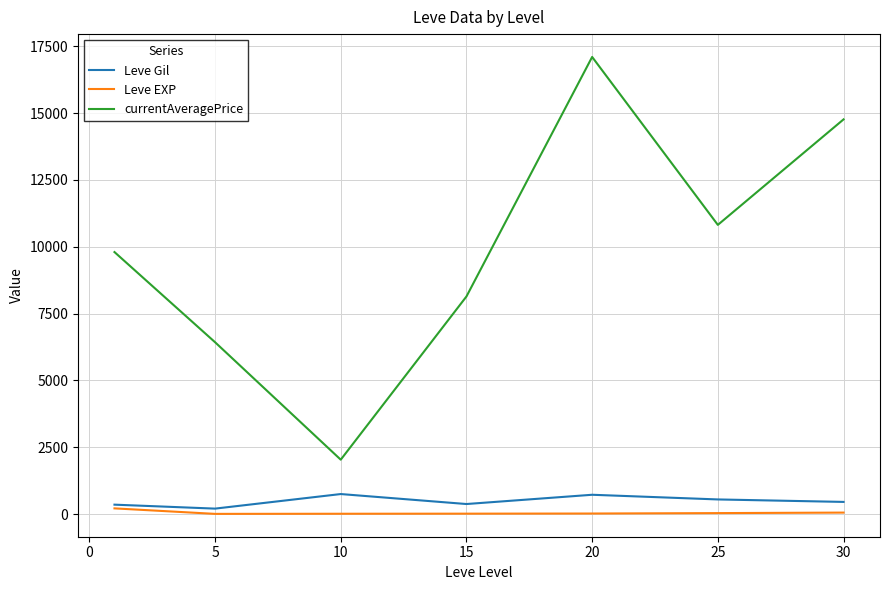

What is the sum of all currentAveragePrice values?

69092.1